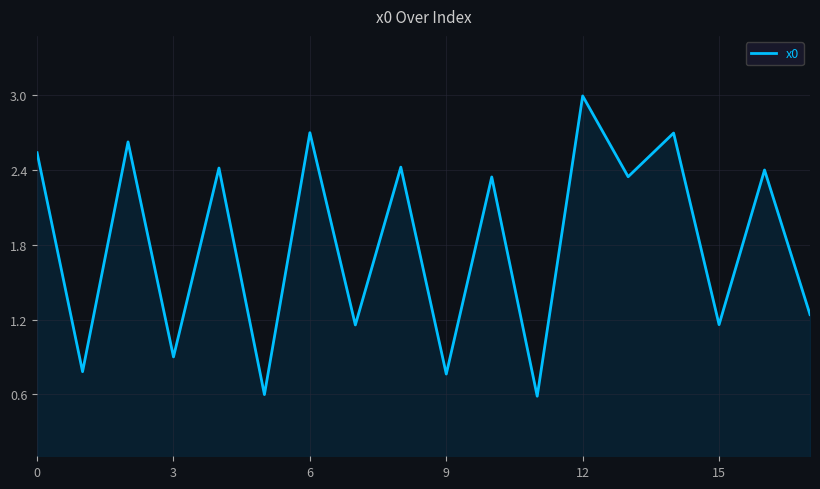

What is the difference between the maximum and minimum values?

2.4